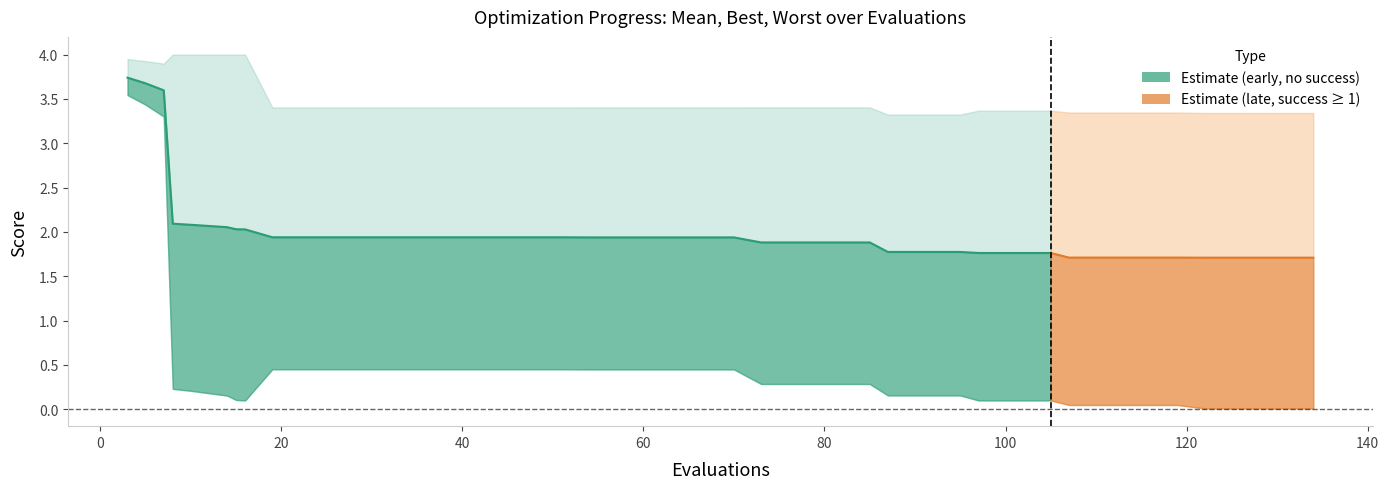

True or false: mean and worst cross at least once.

False